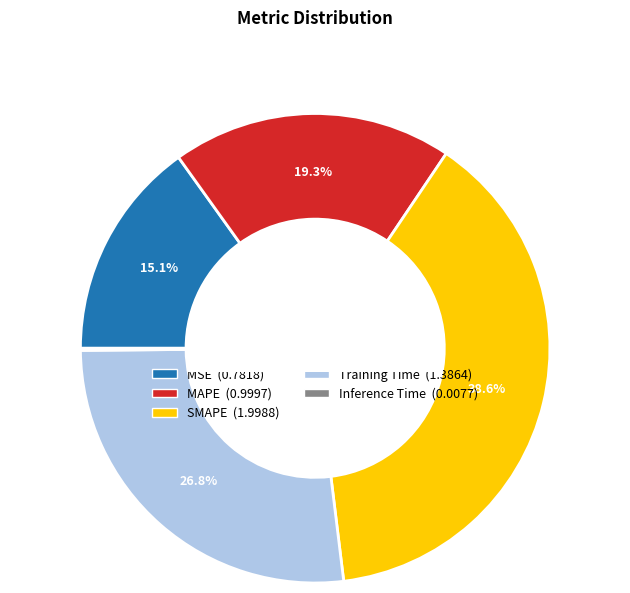

Is there any slice that represents more than half of the pie?

No